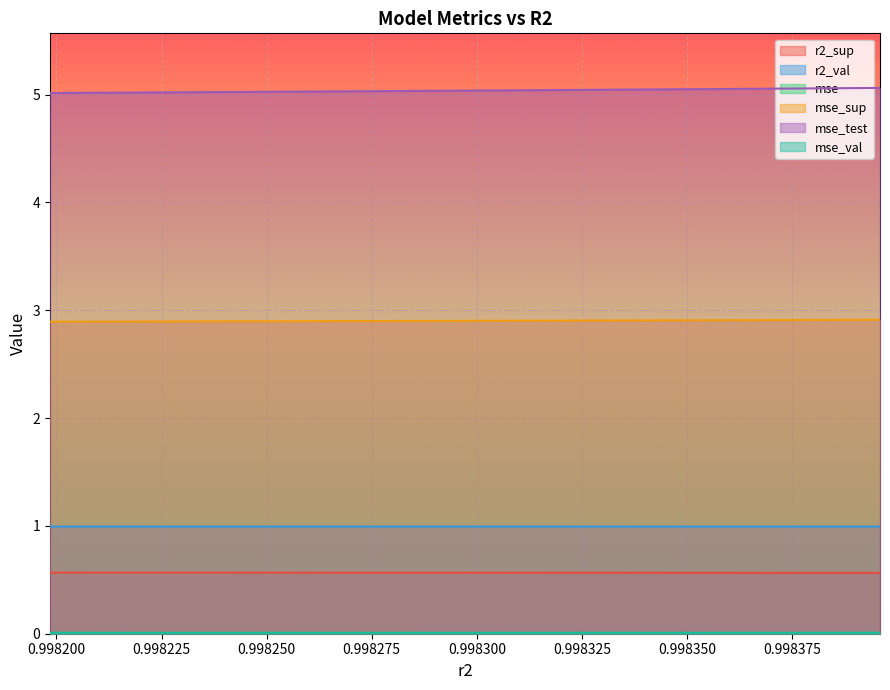

True or false: mse_sup has more than 0 interior local peaks.

False